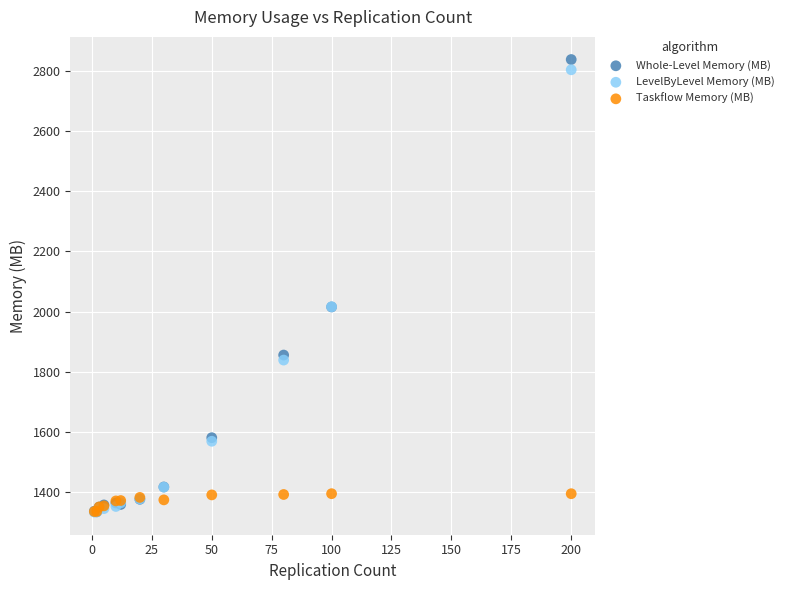

Which series reaches the maximum Y coordinate?

Whole-Level Memory (MB)